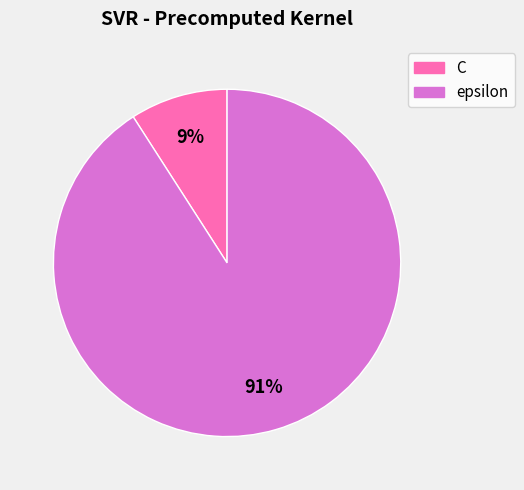

Is there any slice that represents more than half of the pie?

Yes